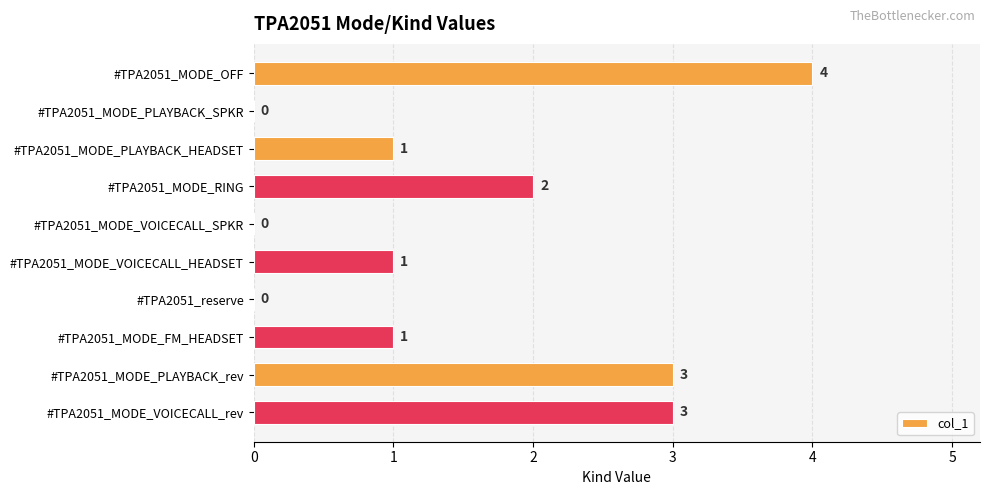

What is the sum of the values at #TPA2051_MODE_OFF and #TPA2051_MODE_RING?

6